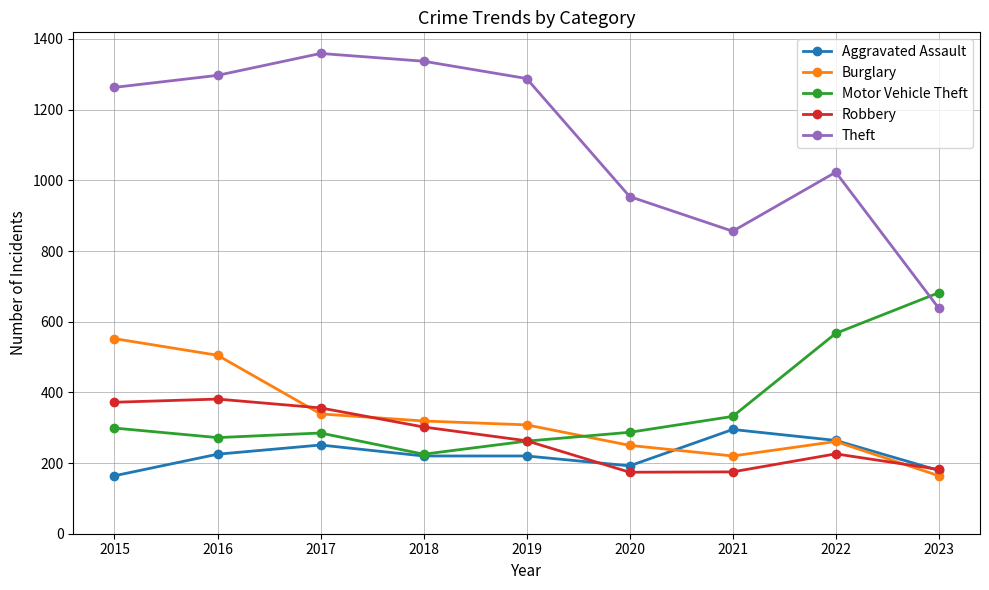

Is it true that Theft equals 2239 at 2015?

False